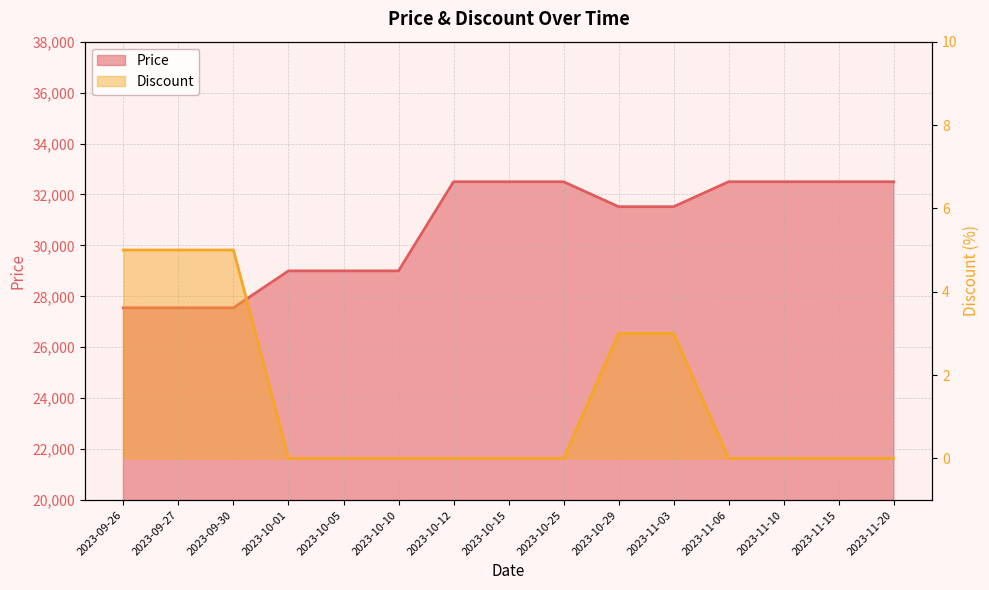

The value of Price at 2023-10-01 is 50367. True or false?

False